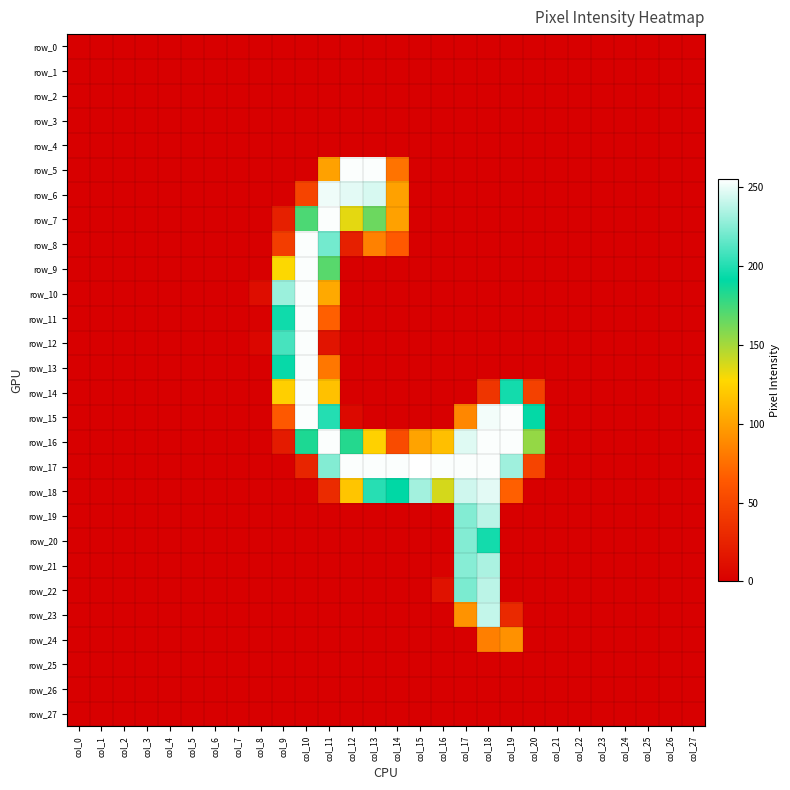

Reading left to right, list all the values displayed in this chart.

row_0: 0	0	0	0	0	0	0	0	0	0	0	0	0	0	0	0	0	0	0	0	0	0	0	0	0	0	0	0
row_1: 0	0	0	0	0	0	0	0	0	0	0	0	0	0	0	0	0	0	0	0	0	0	0	0	0	0	0	0
row_2: 0	0	0	0	0	0	0	0	0	0	0	0	0	0	0	0	0	0	0	0	0	0	0	0	0	0	0	0
row_3: 0	0	0	0	0	0	0	0	0	0	0	0	0	0	0	0	0	0	0	0	0	0	0	0	0	0	0	0
row_4: 0	0	0	0	0	0	0	0	0	0	0	0	0	0	0	0	0	0	0	0	0	0	0	0	0	0	0	0
row_5: 0	0	0	0	0	0	0	0	0	0	0	100	254	254	77	0	0	0	0	0	0	0	0	0	0	0	0	0
row_6: 0	0	0	0	0	0	0	0	0	0	49	251	248	245	100	0	0	0	0	0	0	0	0	0	0	0	0	0
row_7: 0	0	0	0	0	0	0	0	0	23	172	254	134	164	100	0	0	0	0	0	0	0	0	0	0	0	0	0
row_8: 0	0	0	0	0	0	0	0	0	44	254	220	23	84	64	0	0	0	0	0	0	0	0	0	0	0	0	0
row_9: 0	0	0	0	0	0	0	0	0	128	254	169	0	0	0	0	0	0	0	0	0	0	0	0	0	0	0	0
row_10: 0	0	0	0	0	0	0	0	10	230	254	104	0	0	0	0	0	0	0	0	0	0	0	0	0	0	0	0
row_11: 0	0	0	0	0	0	0	0	1	195	254	67	0	0	0	0	0	0	0	0	0	0	0	0	0	0	0	0
row_12: 0	0	0	0	0	0	0	0	5	209	254	15	0	0	0	0	0	0	0	0	0	0	0	0	0	0	0	0
row_13: 0	0	0	0	0	0	0	0	0	193	254	79	0	0	0	0	0	0	0	0	0	0	0	0	0	0	0	0
row_14: 0	0	0	0	0	0	0	0	0	123	254	116	0	0	0	0	0	0	38	196	47	0	0	0	0	0	0	0
row_15: 0	0	0	0	0	0	0	0	0	63	254	200	7	0	0	0	0	87	252	254	192	0	0	0	0	0	0	0
row_16: 0	0	0	0	0	0	0	0	0	20	184	254	182	124	54	101	115	247	254	254	154	0	0	0	0	0	0	0
row_17: 0	0	0	0	0	0	0	0	0	0	27	224	254	254	254	255	254	254	254	231	49	0	0	0	0	0	0	0
row_18: 0	0	0	0	0	0	0	0	0	0	0	31	118	201	191	232	138	243	248	67	0	0	0	0	0	0	0	0
row_19: 0	0	0	0	0	0	0	0	0	0	0	0	0	0	0	0	0	224	238	0	0	0	0	0	0	0	0	0
row_20: 0	0	0	0	0	0	0	0	0	0	0	0	0	0	0	0	0	224	196	0	0	0	0	0	0	0	0	0
row_21: 0	0	0	0	0	0	0	0	0	0	0	0	0	0	0	0	2	225	234	0	0	0	0	0	0	0	0	0
row_22: 0	0	0	0	0	0	0	0	0	0	0	0	0	0	0	0	13	222	238	0	0	0	0	0	0	0	0	0
row_23: 0	0	0	0	0	0	0	0	0	0	0	0	0	0	0	0	0	93	240	30	0	0	0	0	0	0	0	0
row_24: 0	0	0	0	0	0	0	0	0	0	0	0	0	0	0	0	0	0	83	92	0	0	0	0	0	0	0	0
row_25: 0	0	0	0	0	0	0	0	0	0	0	0	0	0	0	0	0	0	0	0	0	0	0	0	0	0	0	0
row_26: 0	0	0	0	0	0	0	0	0	0	0	0	0	0	0	0	0	0	0	0	0	0	0	0	0	0	0	0
row_27: 0	0	0	0	0	0	0	0	0	0	0	0	0	0	0	0	0	0	0	0	0	0	0	0	0	0	0	0